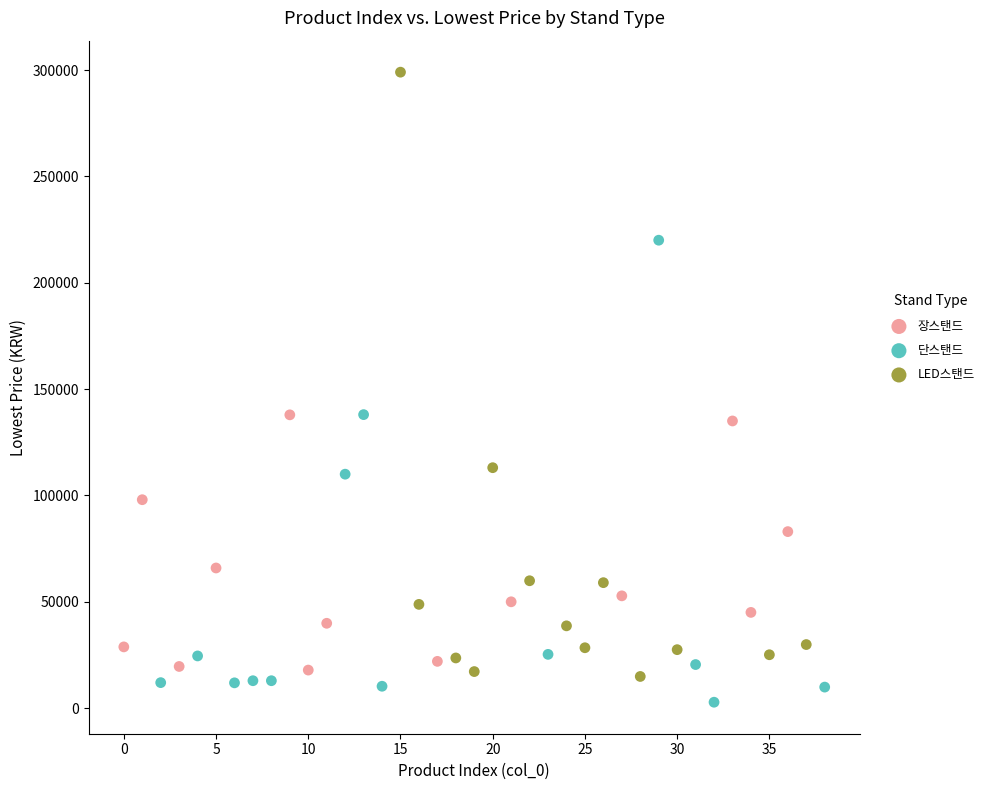

Which series has the widest spread of Y values?

LED스탠드